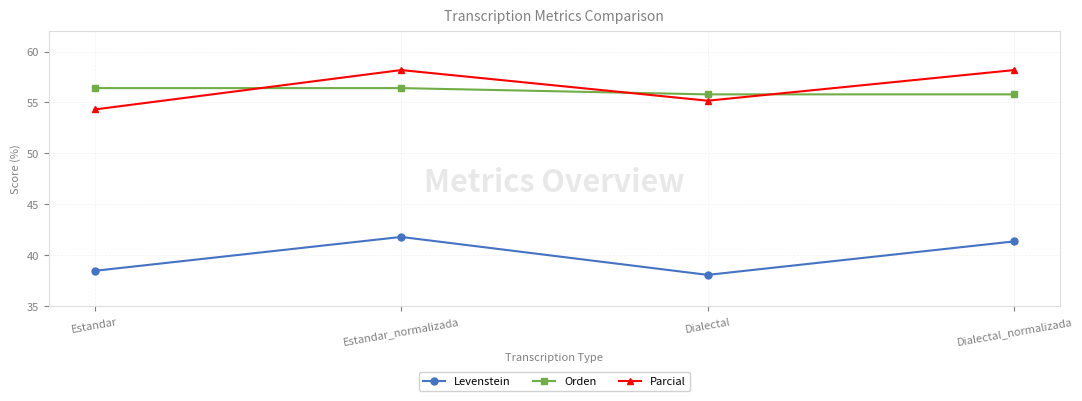

True or false: Parcial and Levenstein cross at least once.

False